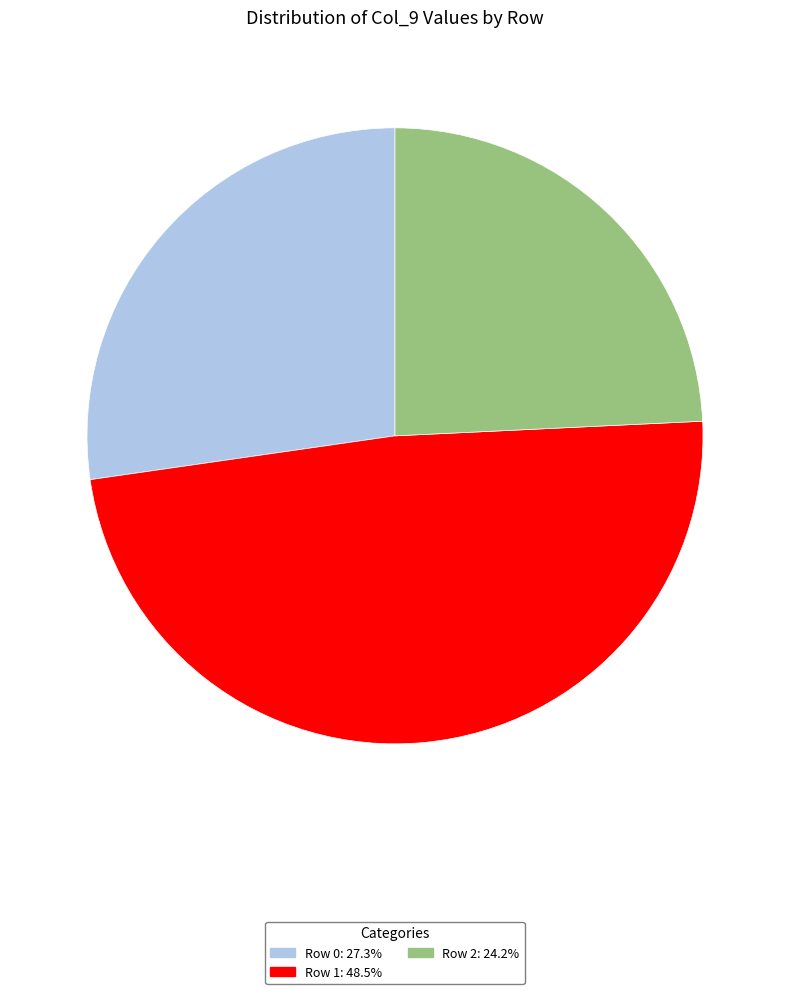

Is the sum of Row 2 and Row 1 greater than half?

Yes